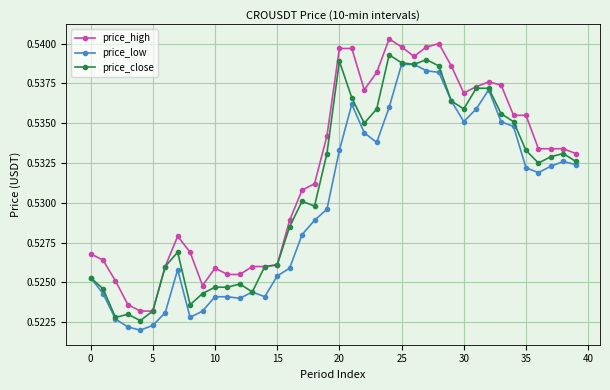

Which series has the largest total across all categories?

price_high